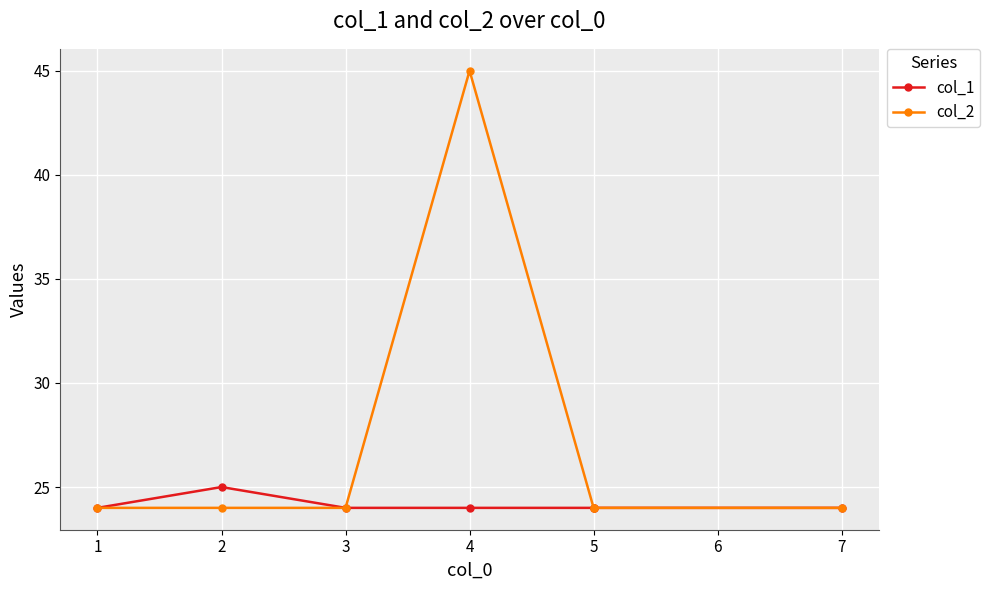

How many lines are shown in the chart?

2